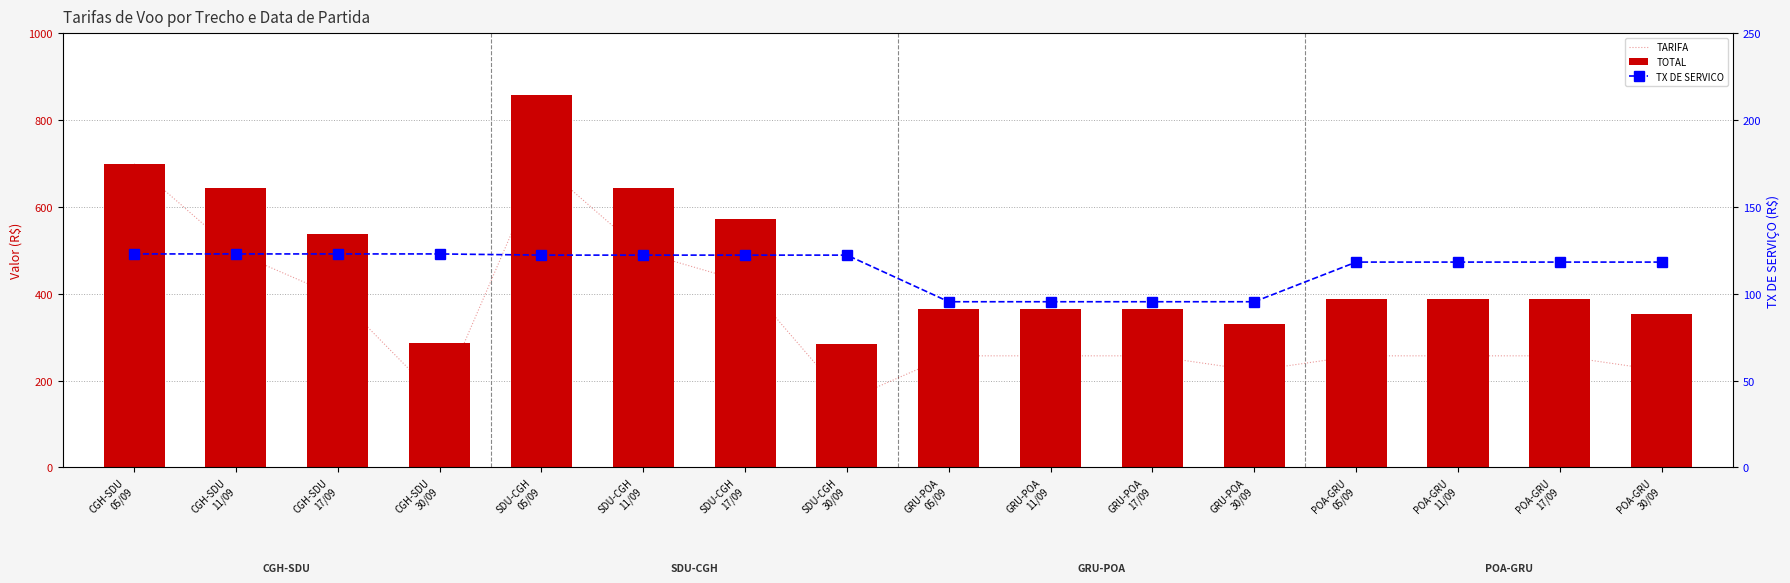

List the series in order of their overall mean, lowest first.

TX DE SERVICO, TARIFA, TOTAL